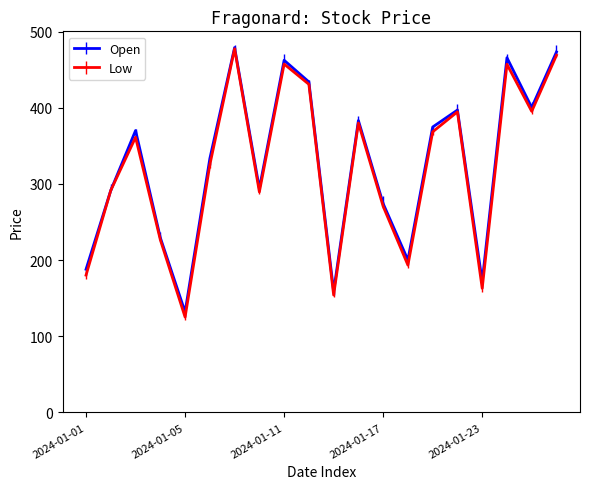

What is the minimum value for Open?

131.9